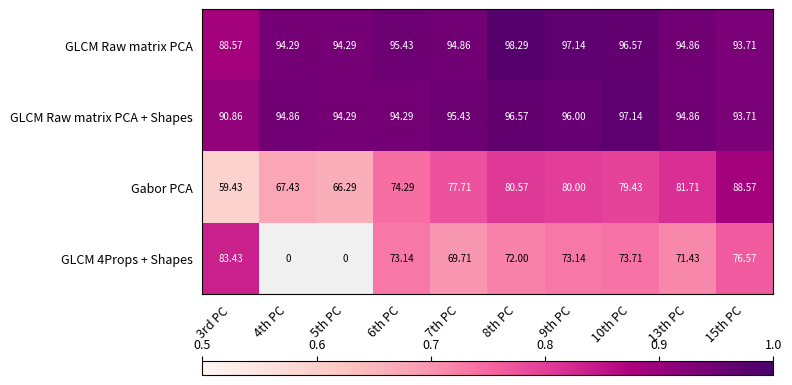

Which category has the highest value in the GLCM Raw matrix PCA series?

8th PC